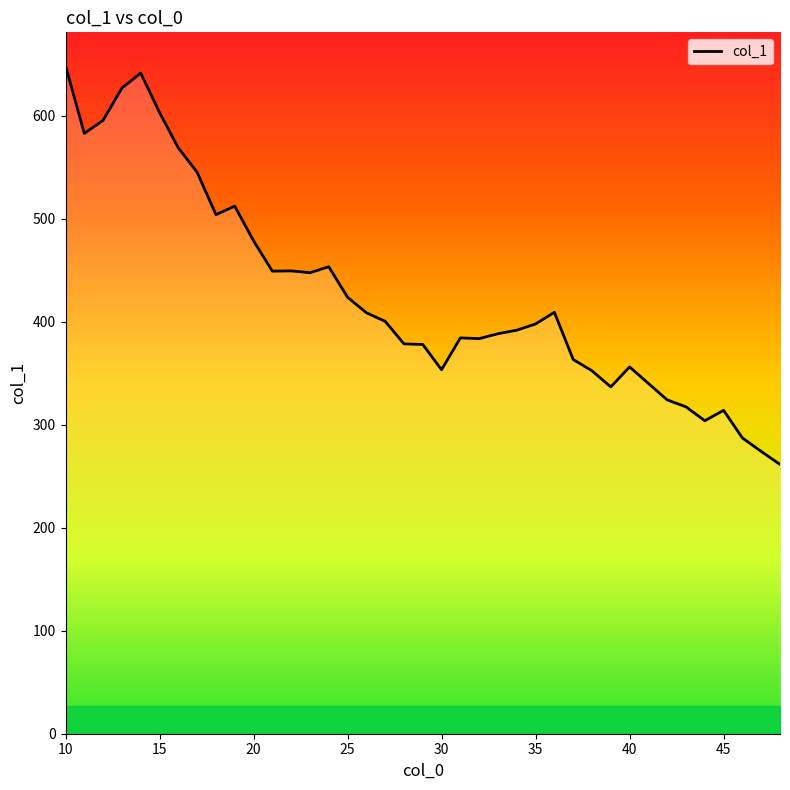

What is the difference between the maximum and minimum values?

387.0